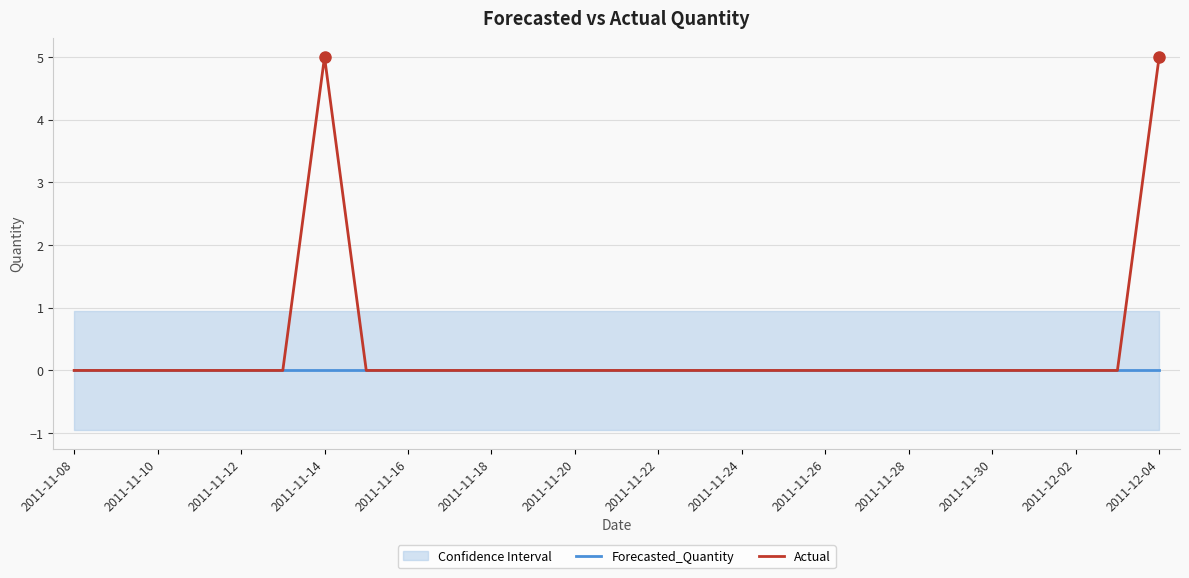

Rank the series by their average value, from lowest to highest.

Forecasted_Quantity, Actual